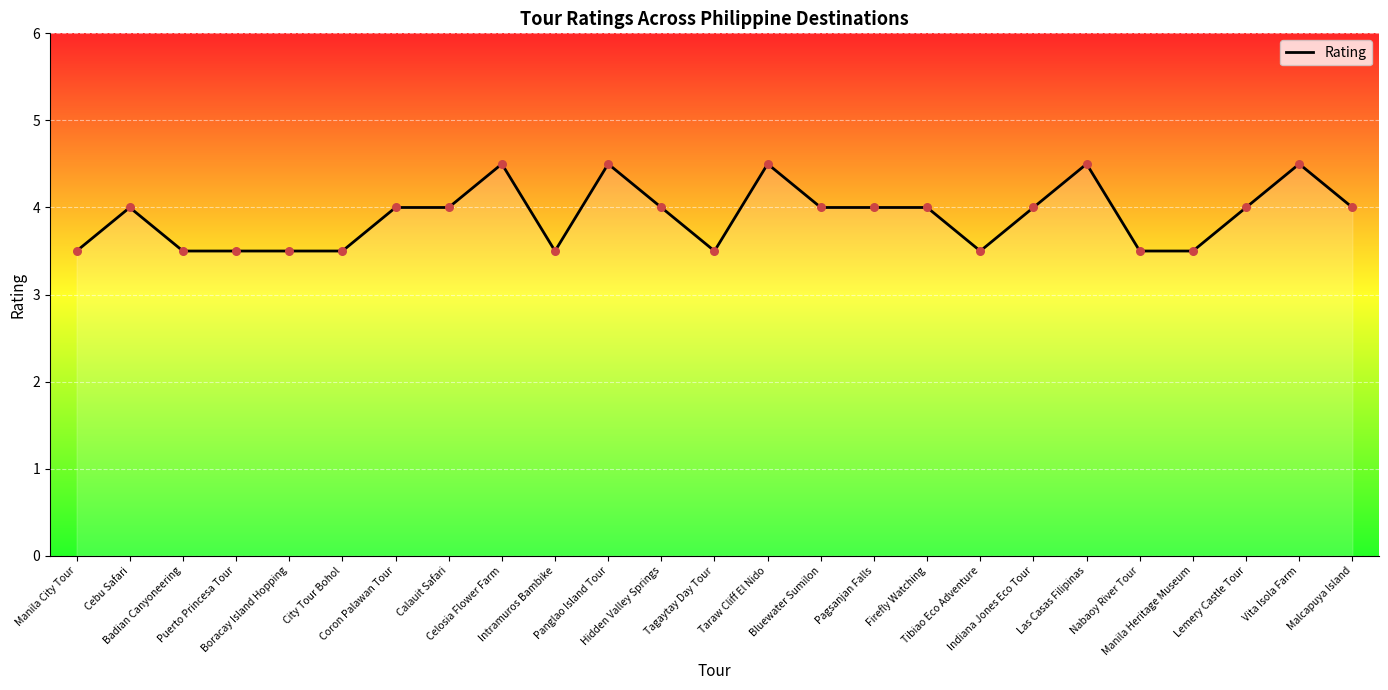

Between Pagsanjan Falls and Boracay Island Hopping, which is larger?

Pagsanjan Falls